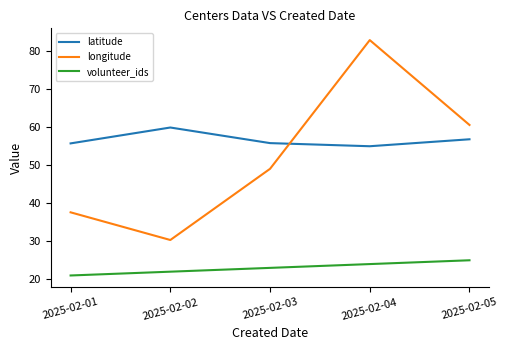

List the series in order of their peak value, highest first.

longitude, latitude, volunteer_ids